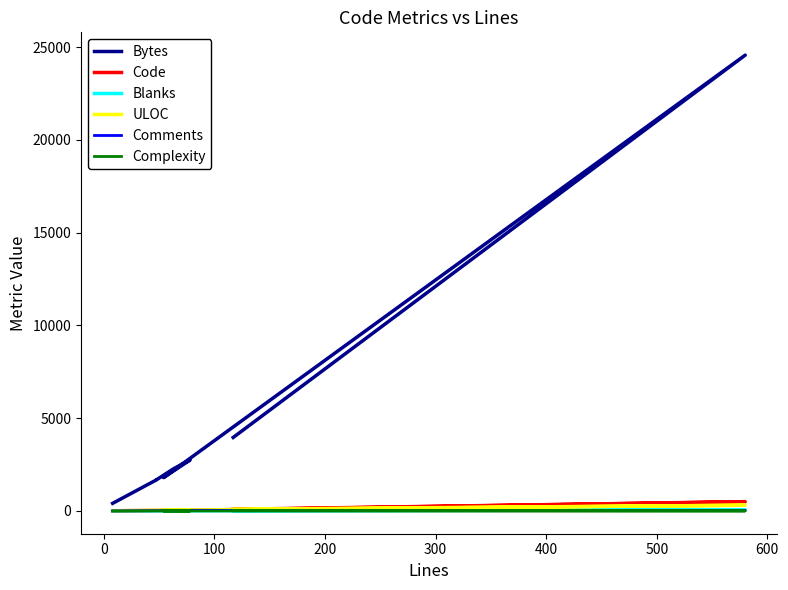

Between 300 and 100, which is larger?

300